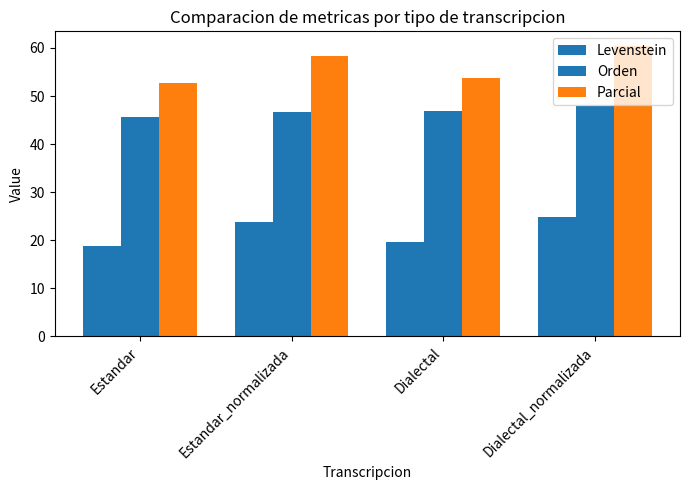

Is the value of Levenstein at Dialectal_normalizada greater than the value of Orden at Estandar_normalizada?

No